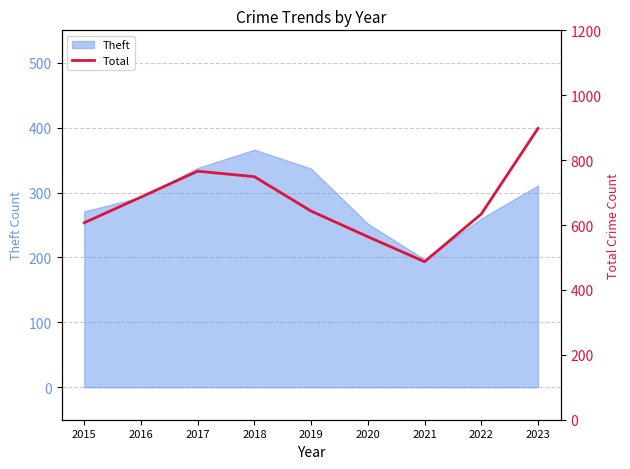

Between 2016 and 2017, which is larger?

2017